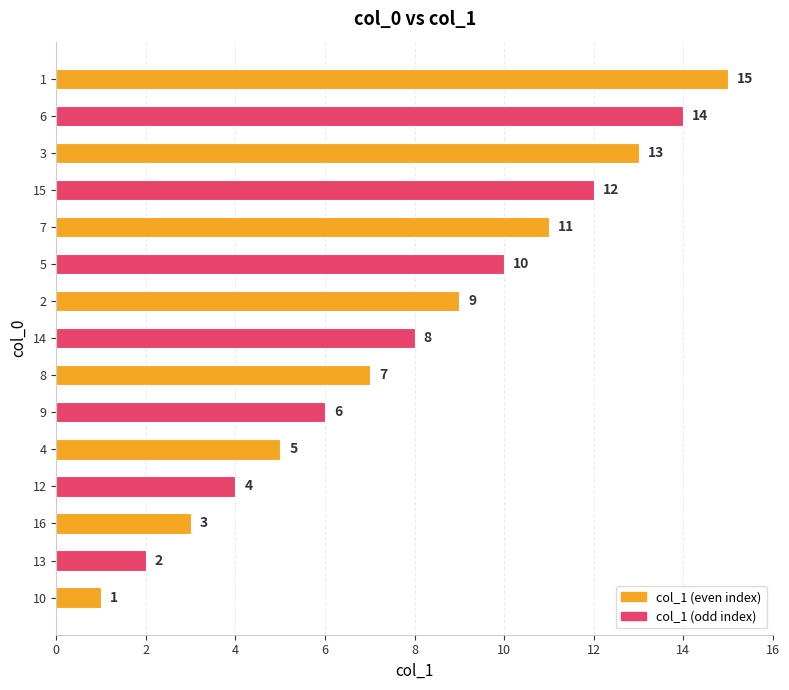

List the labels in order of value, smallest first.

10, 13, 16, 12, 4, 9, 8, 14, 2, 5, 7, 15, 3, 6, 1